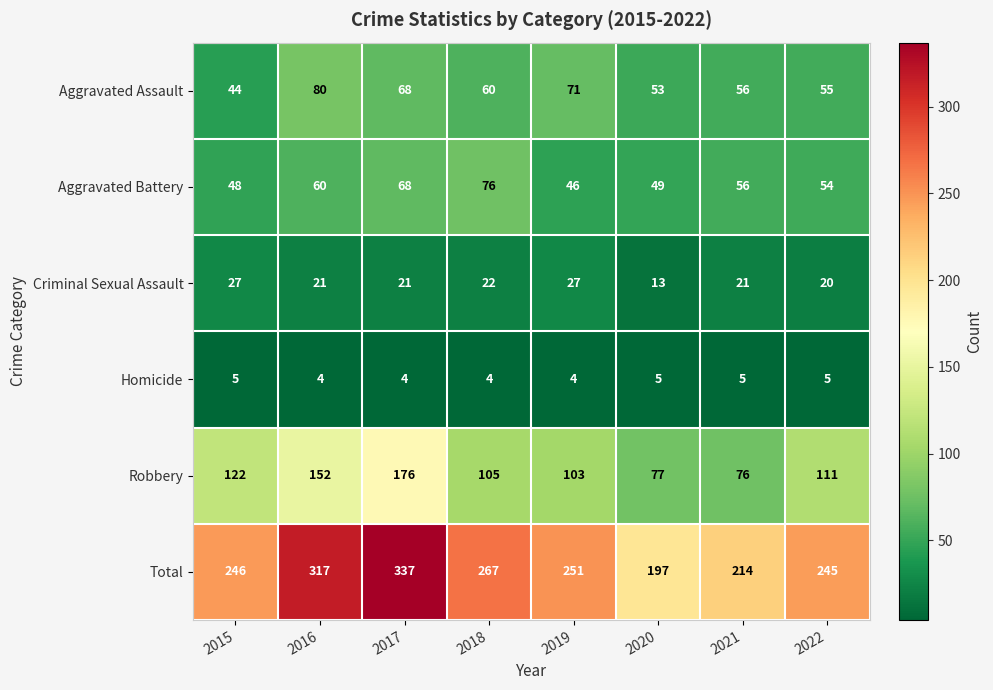

List the series in order of their peak value, lowest first.

Homicide, Criminal Sexual Assault, Aggravated Battery, Aggravated Assault, Robbery, Total